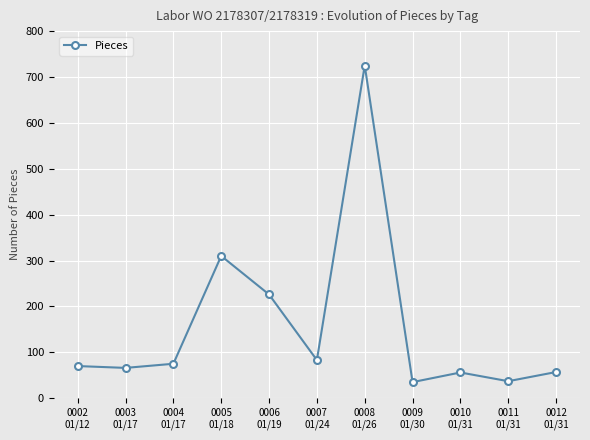

Which has a higher value, 0002
01/12 or 0008
01/26?

0008
01/26